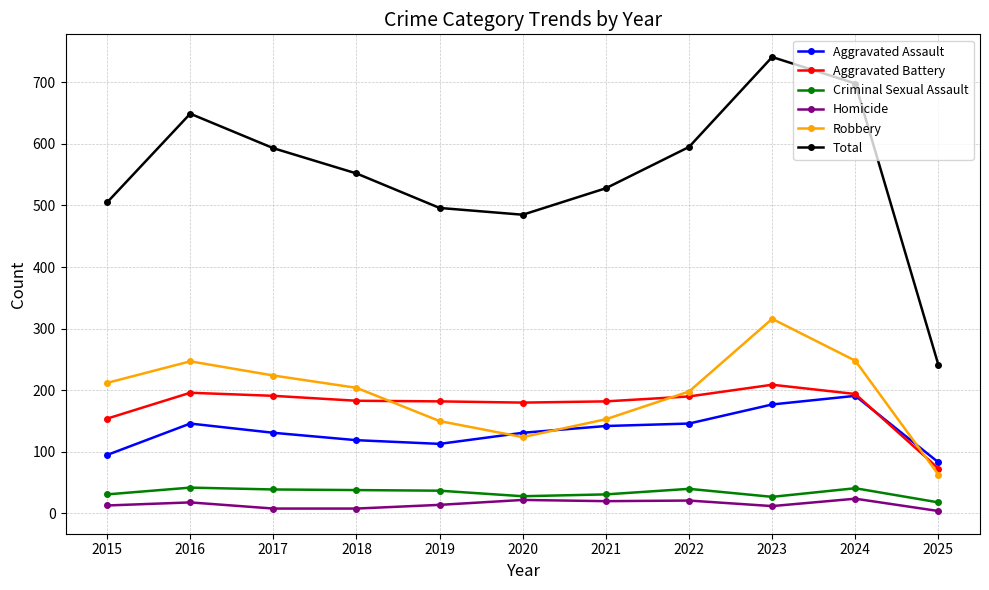

What is the lowest value of the Aggravated Battery series?

73